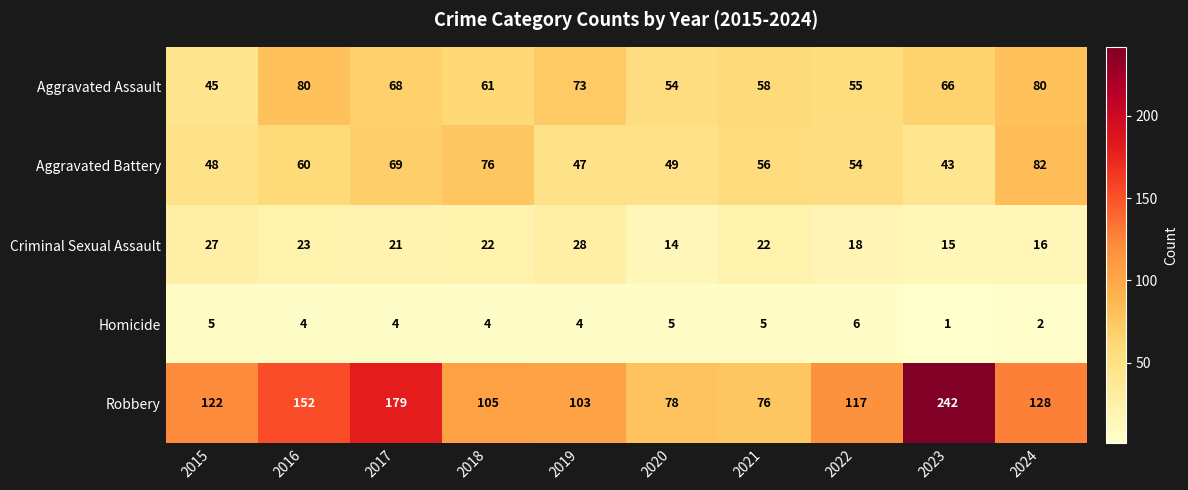

What is the difference between the second highest and second lowest values in the Homicide series?

3